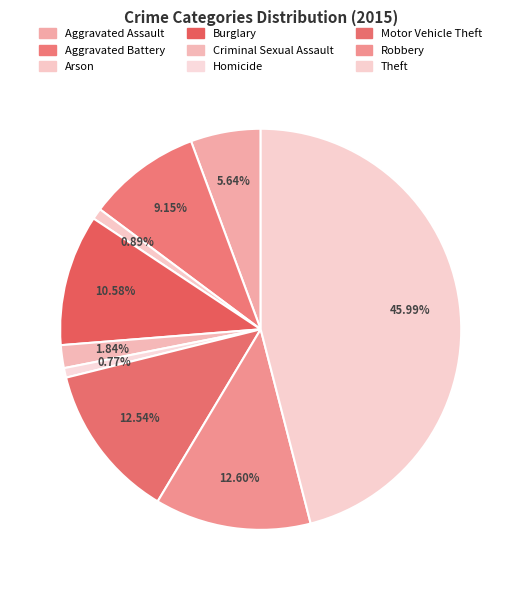

The Aggravated Assault slice represents 19% of the pie. True or false?

False